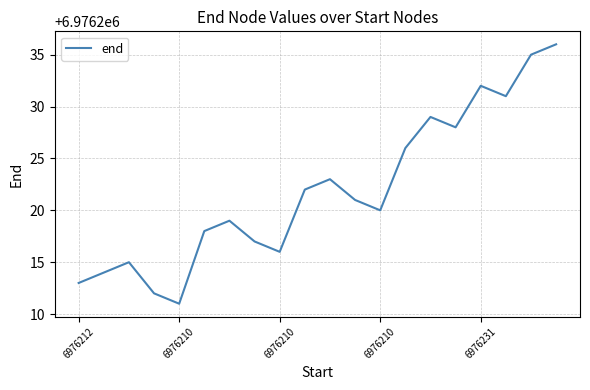

What is the maximum value shown in the chart?

6976236